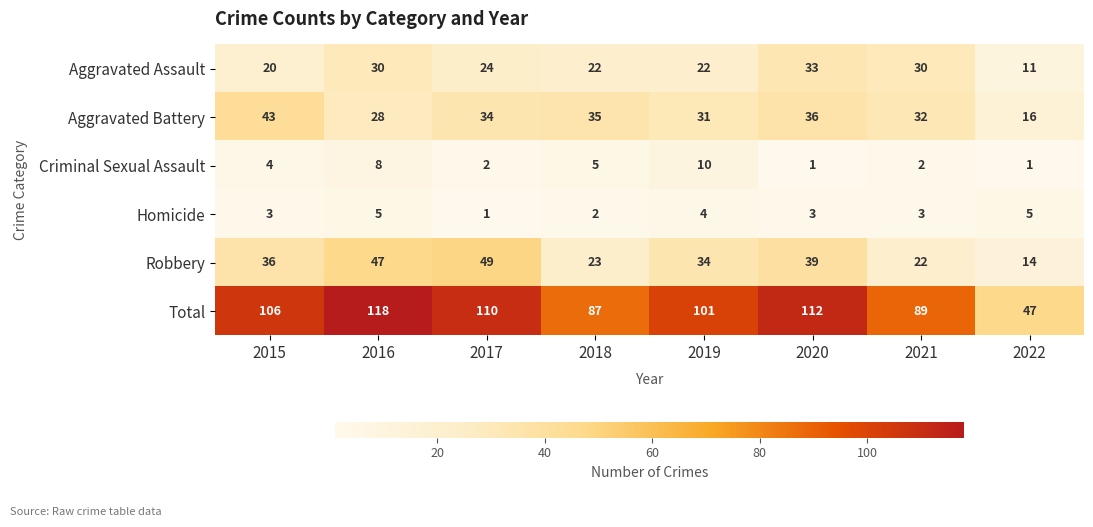

Which category has the highest value in the Robbery series?

2017